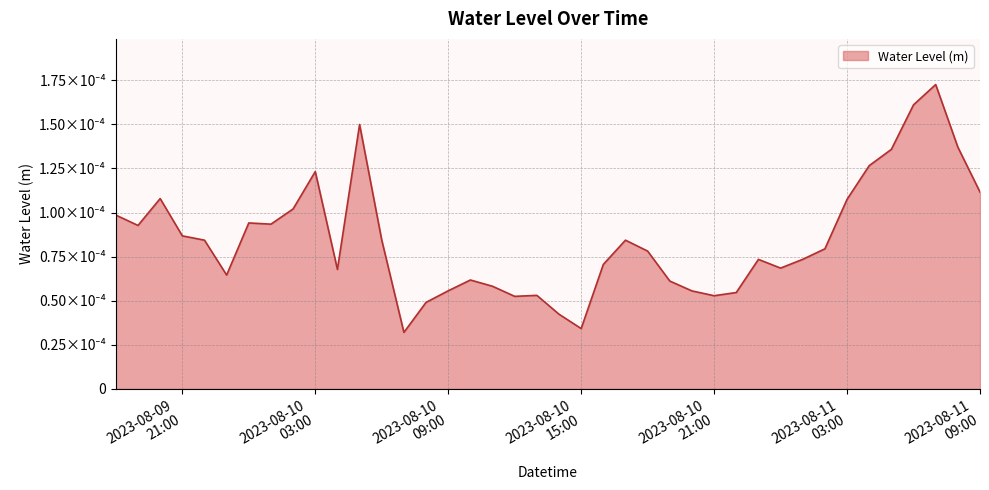

Is this an area chart (filled region under the line)?

Yes